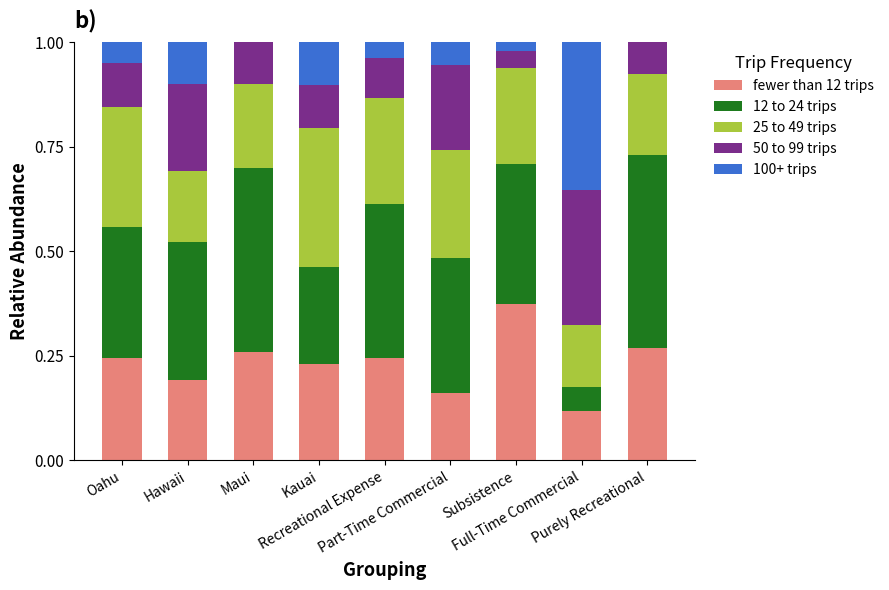

What are all the series names shown in the legend?

fewer than 12 trips, 12 to 24 trips, 25 to 49 trips, 50 to 99 trips, 100+ trips